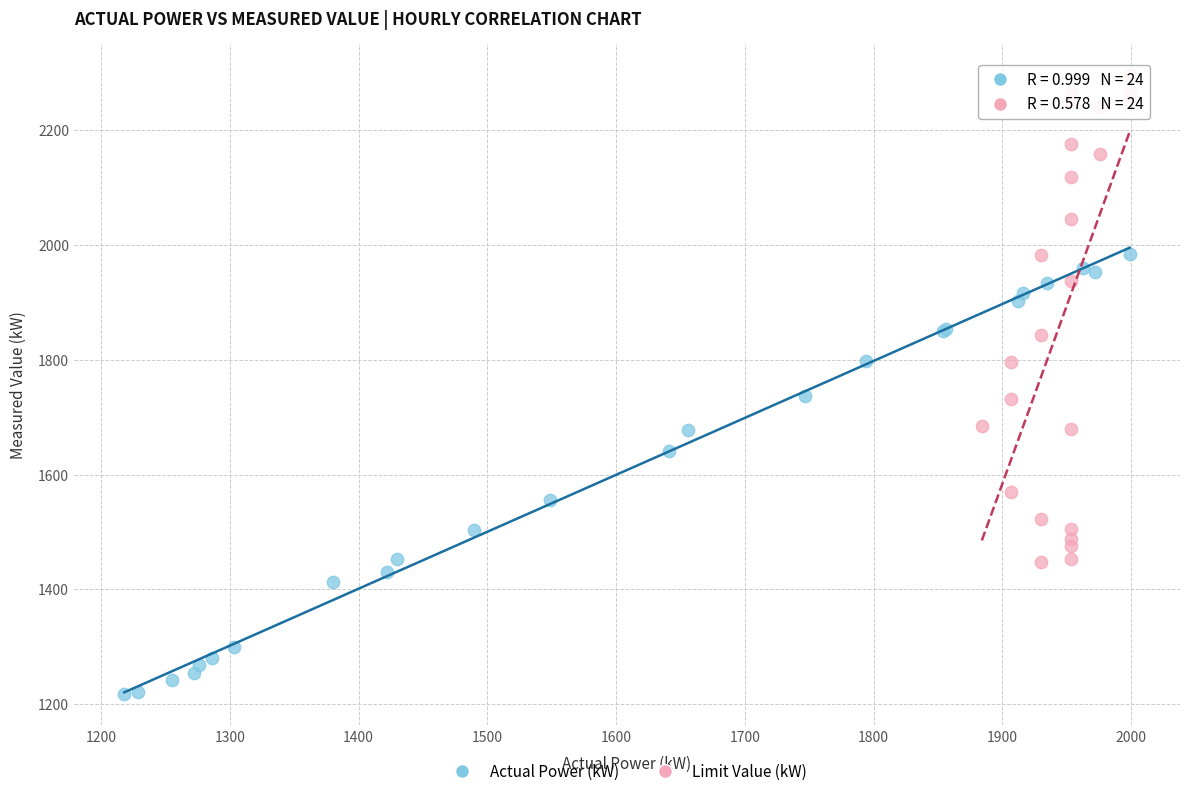

Which series contains the highest Y value?

Limit Value (kW)